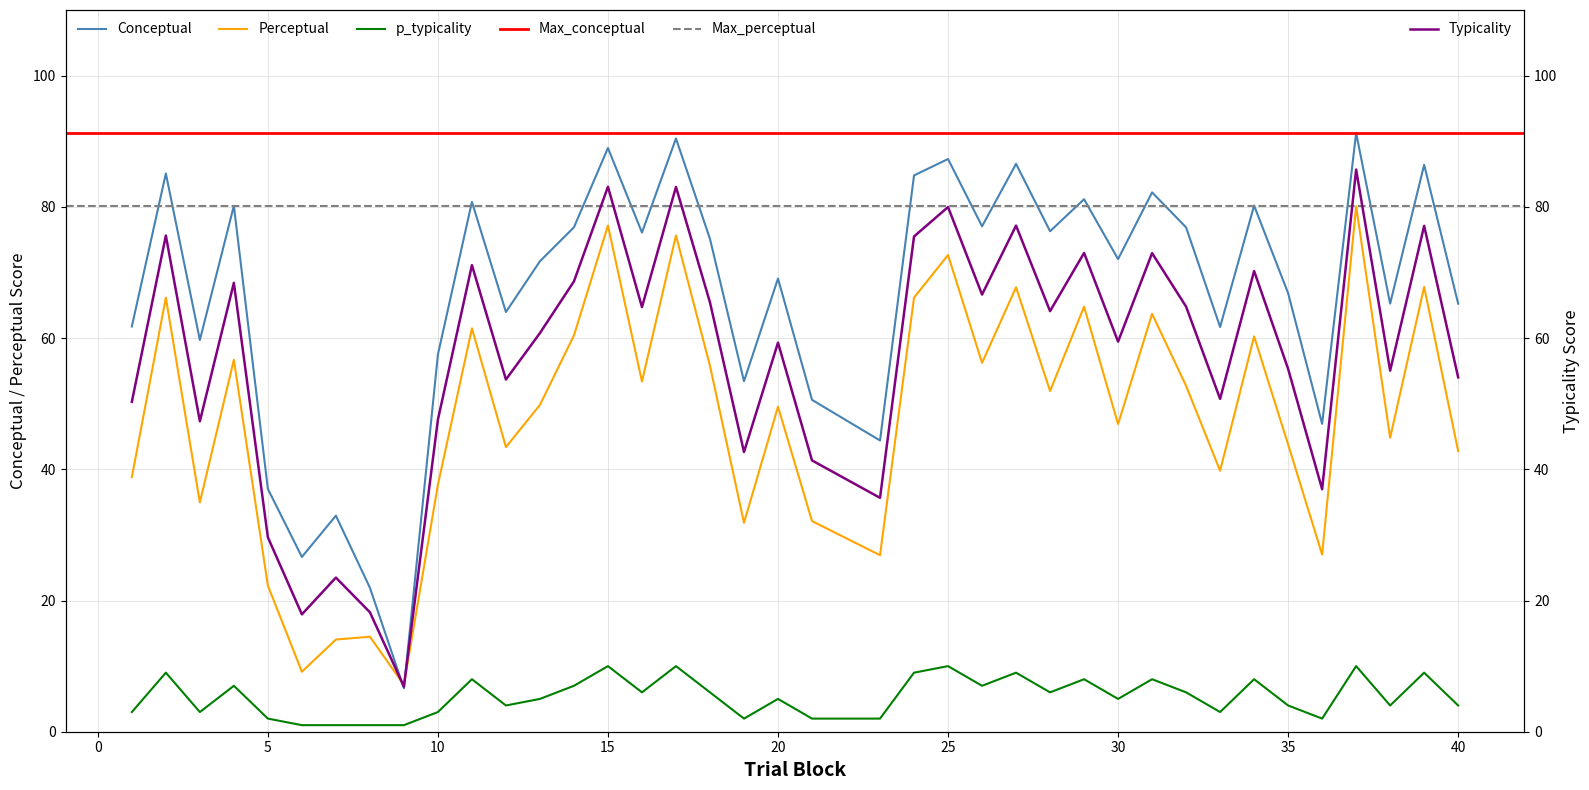

Count the p_typicality values in the range 3 to 8.

22